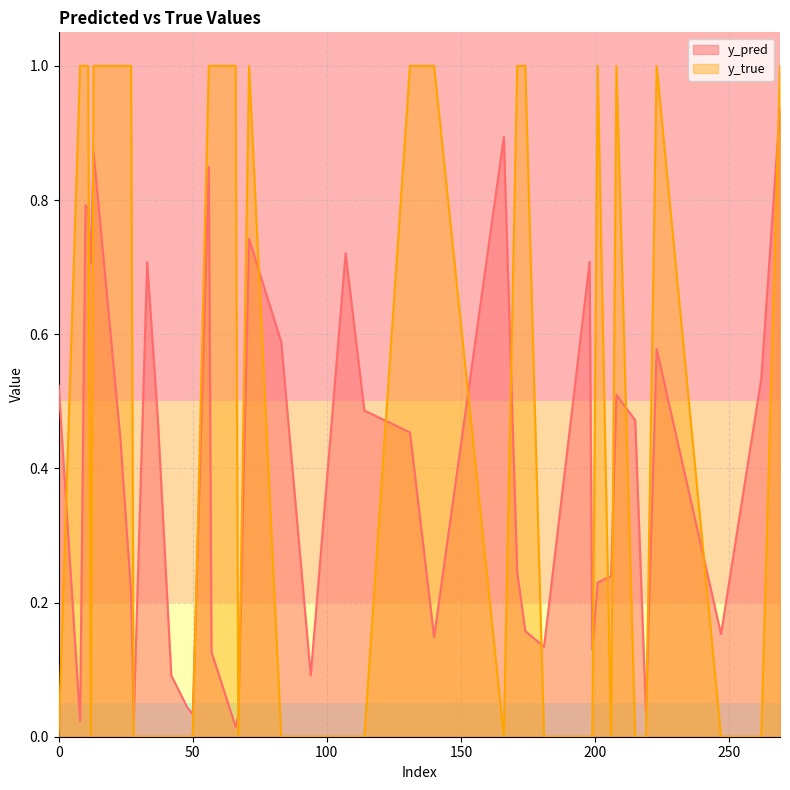

What is the sum of all y_true values?

18.0